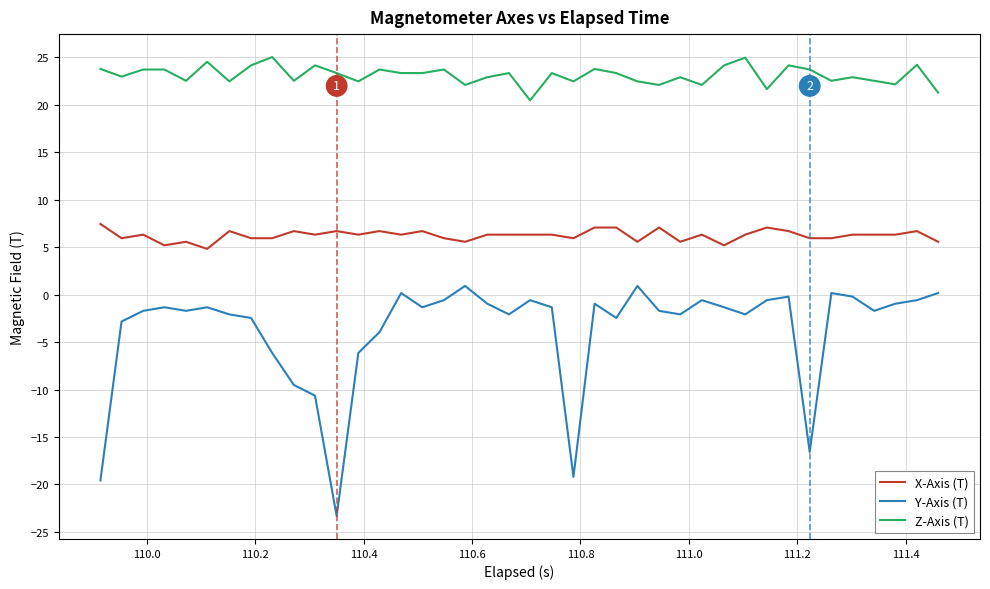

Which series has the widest spread of values?

Y-Axis (T)